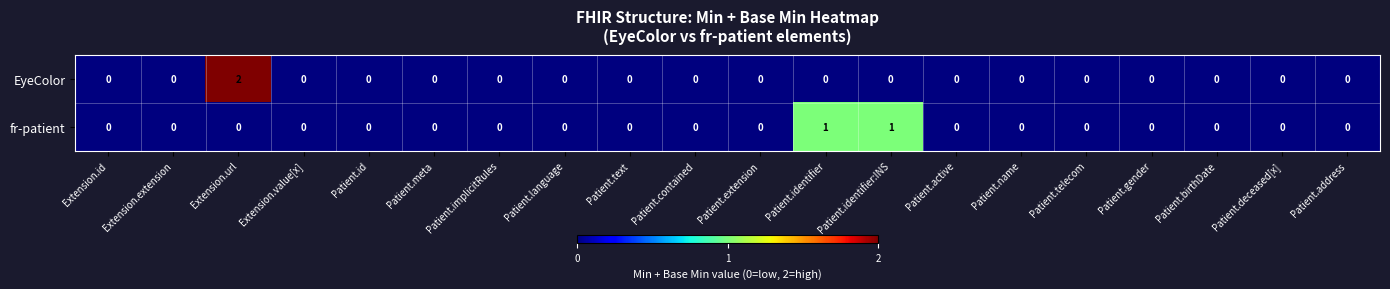

Which series has the largest range (max minus min)?

EyeColor